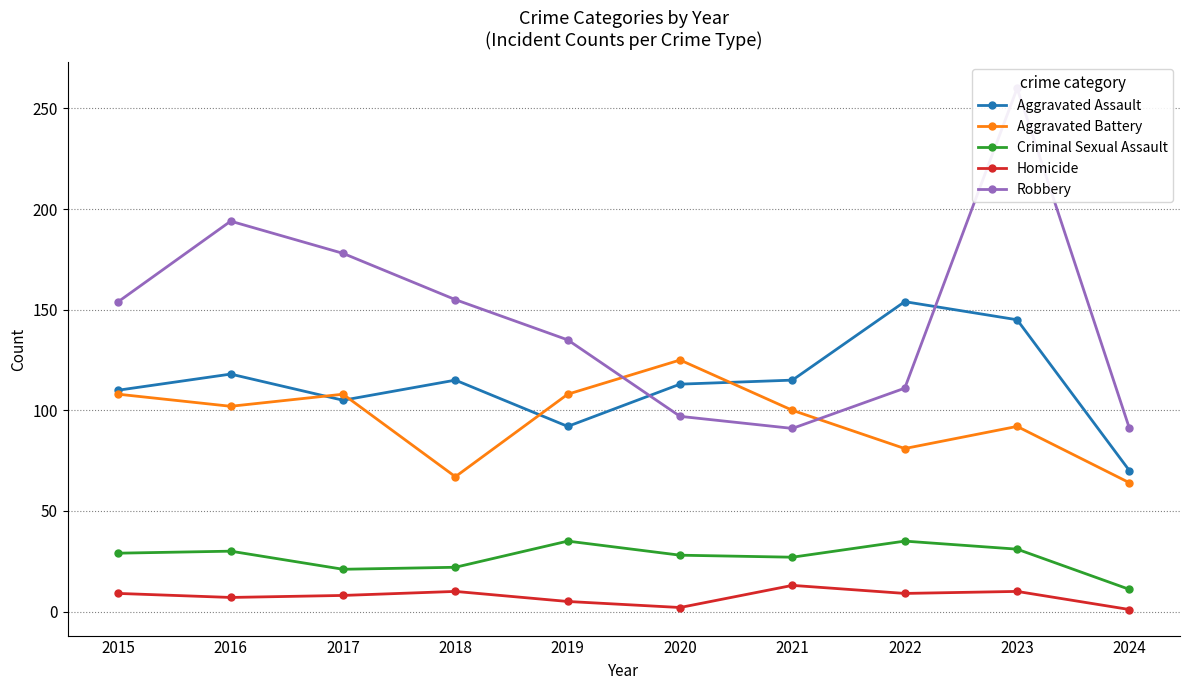

At which label does Homicide reach its minimum?

2024